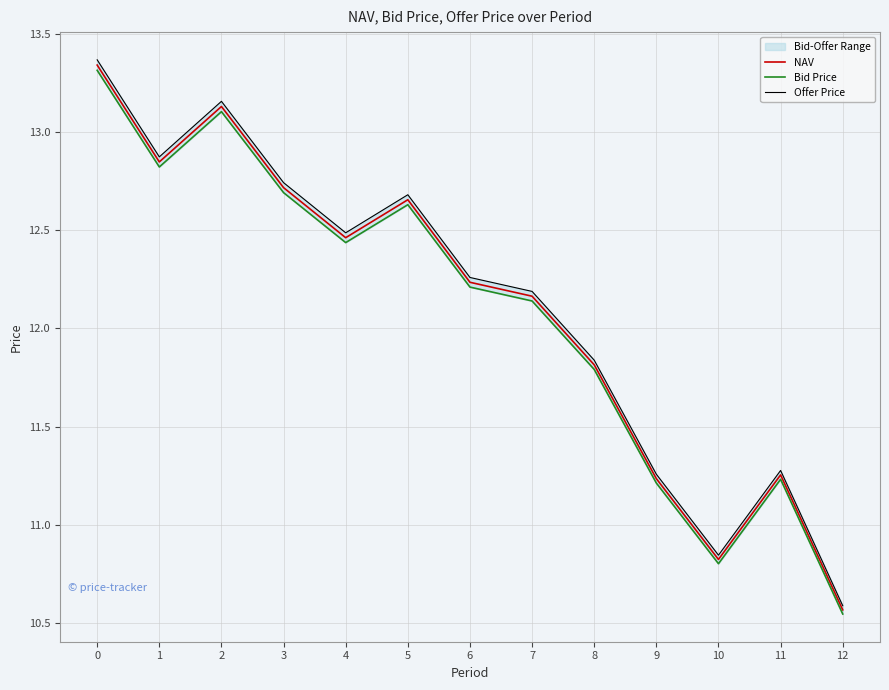

What is the value of the Offer Price point at the 12th from the left?

11.3